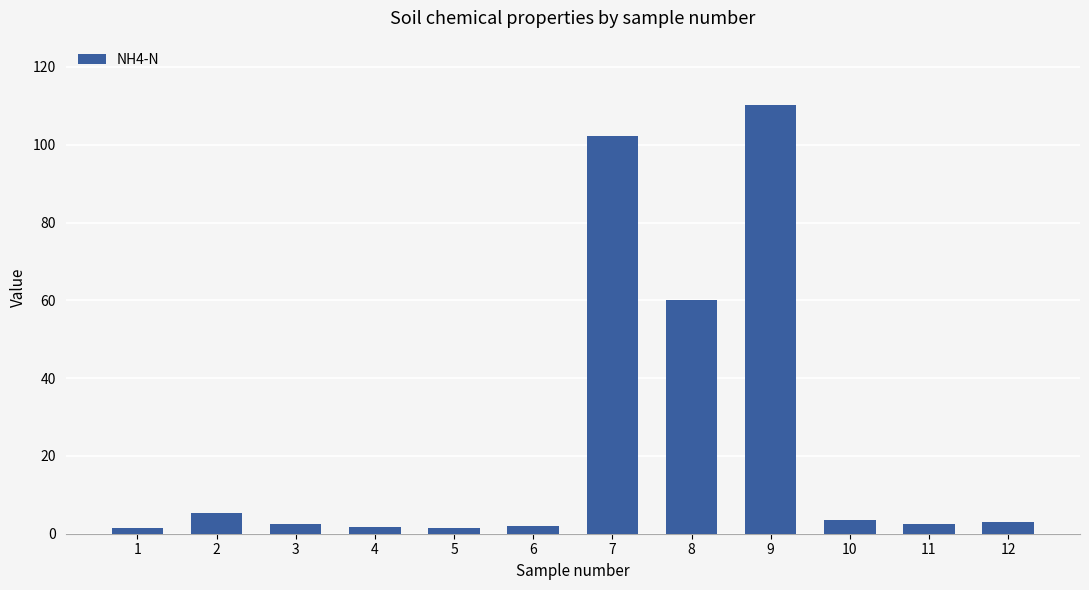

What is the maximum value shown in the chart?

110.2